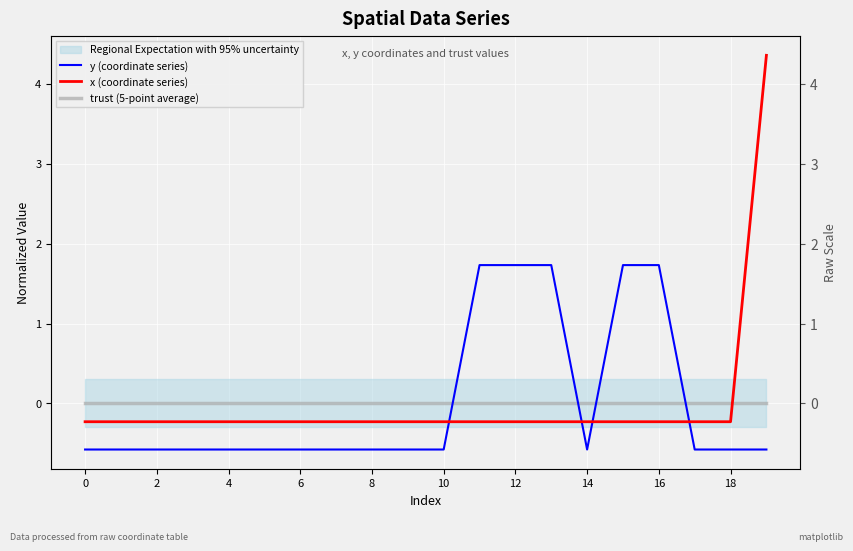

True or false: x (coordinate series) has more than 0 interior local peaks.

False